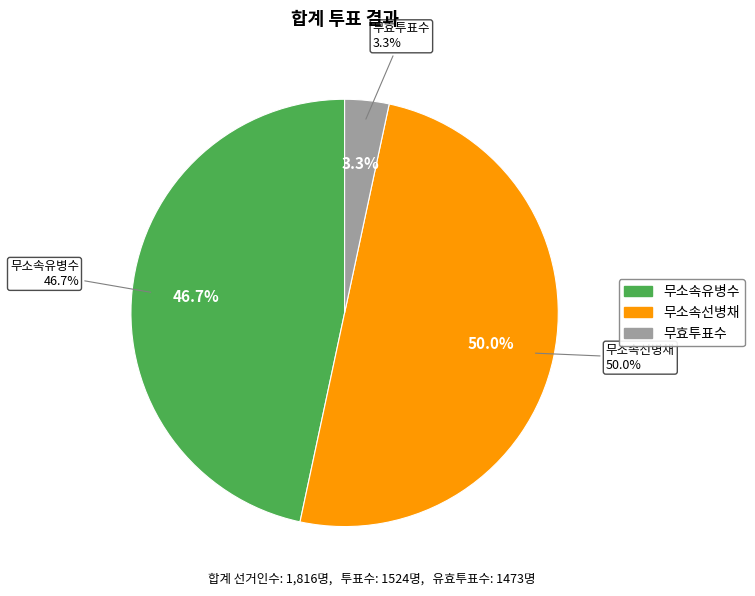

Which slice is the smallest?

무효투표수